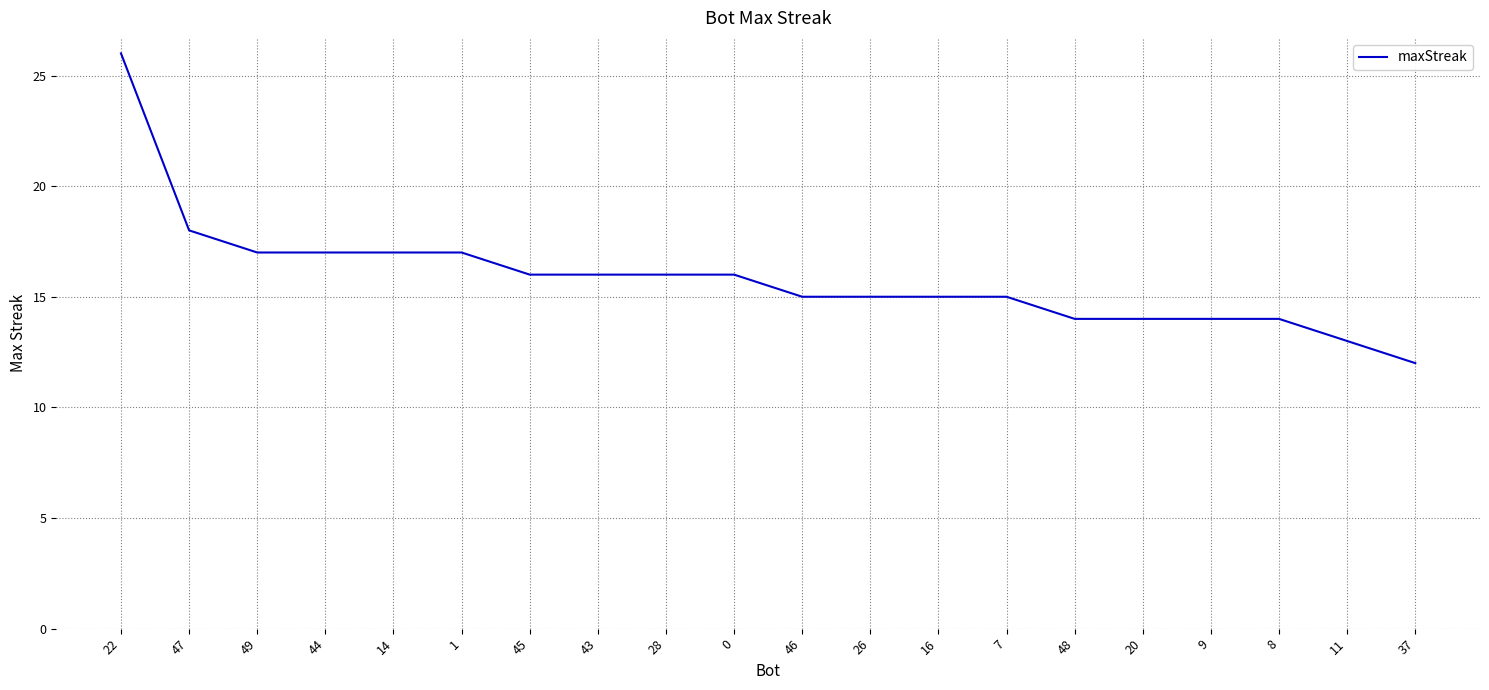

How many values are below 16?

10